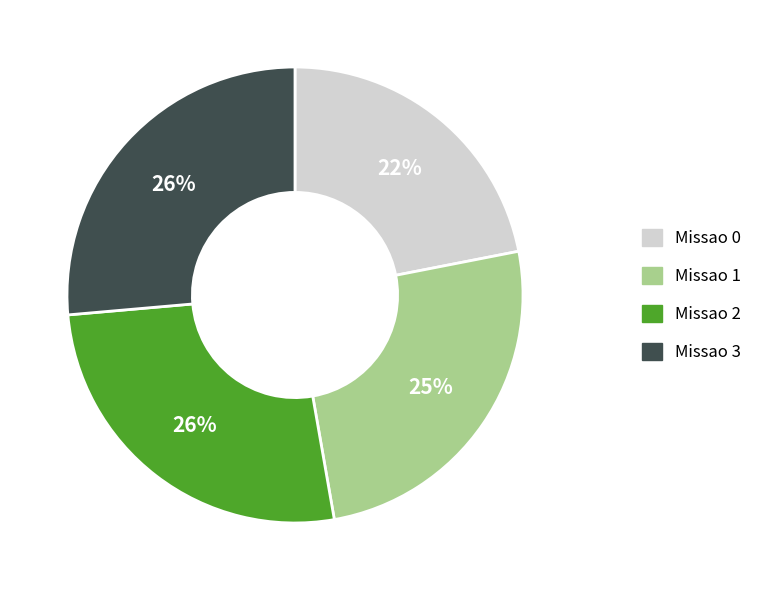

How many slices are in this pie chart?

4